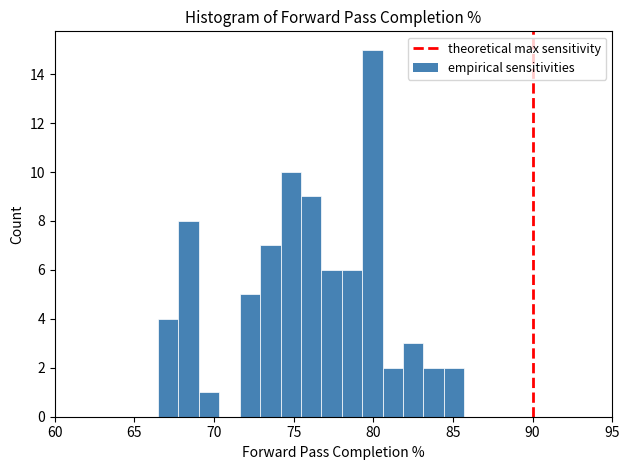

Around what value on the x-axis is the tallest bar? Give the approximate position of its centre, as read against the axis.

80.0